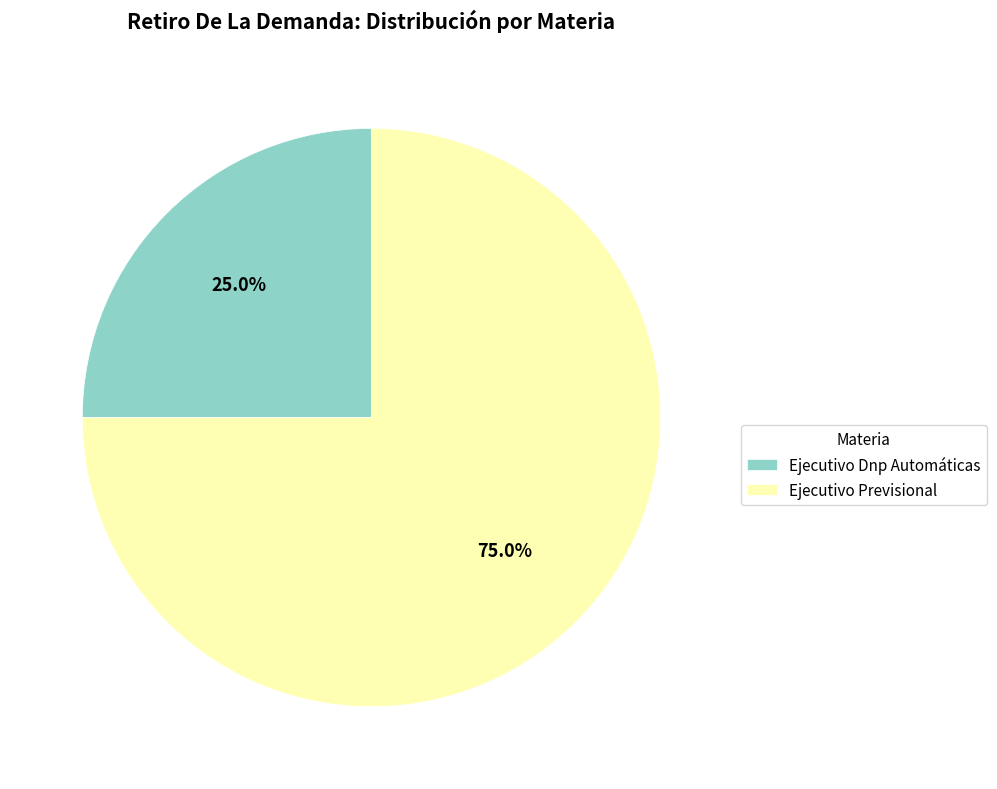

Does Ejecutivo Previsional account for over 50% of the chart?

Yes